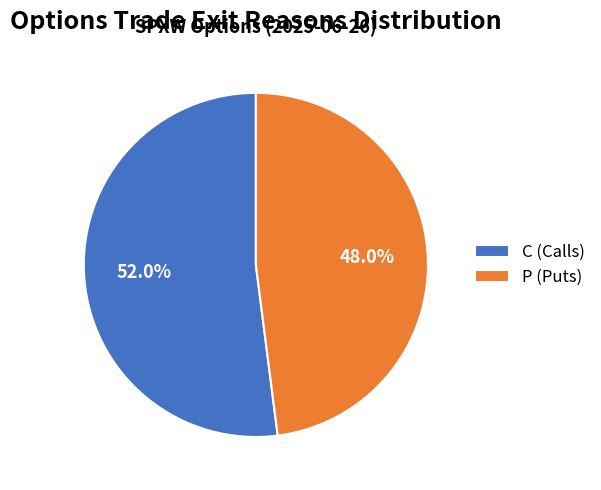

How many slices are in this pie chart?

2